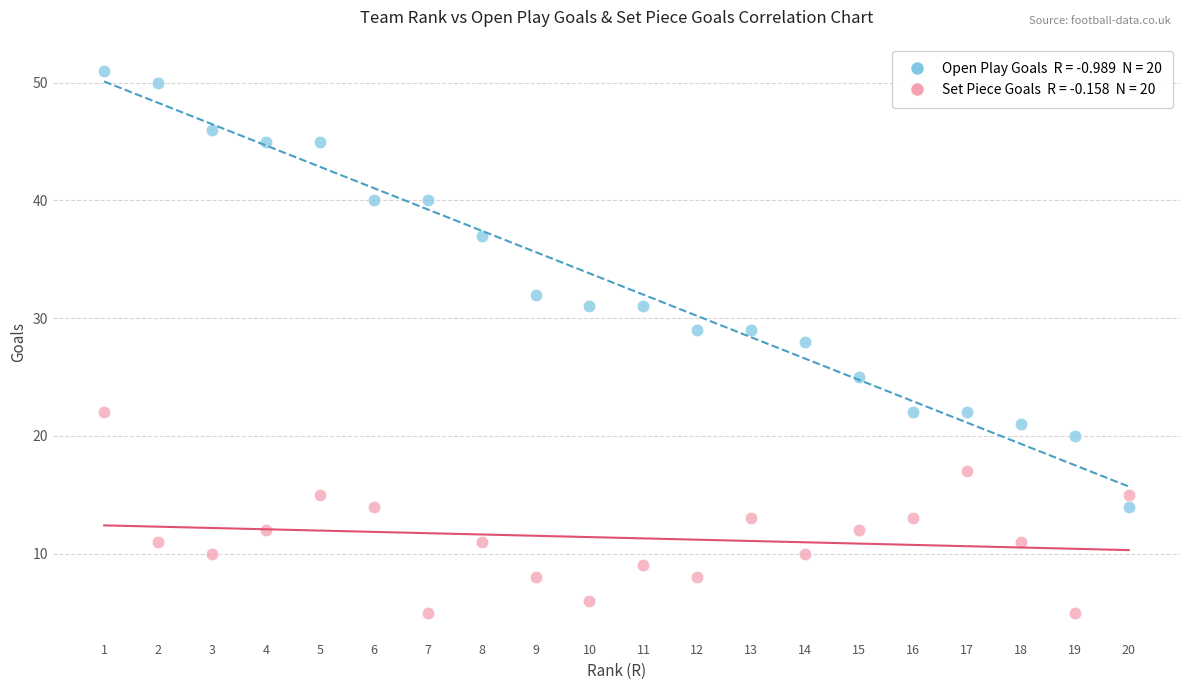

Across all data points, what is the range of X values (max minus min)?

19